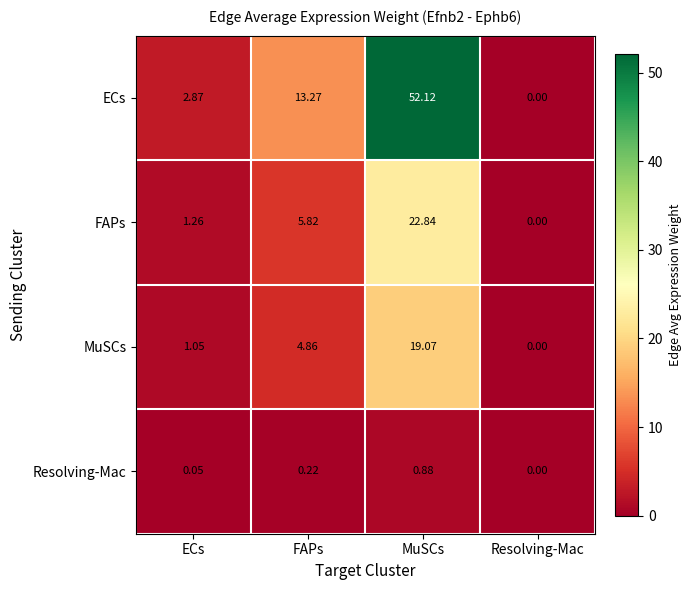

List the series in order of their peak value, highest first.

ECs, FAPs, MuSCs, Resolving-Mac